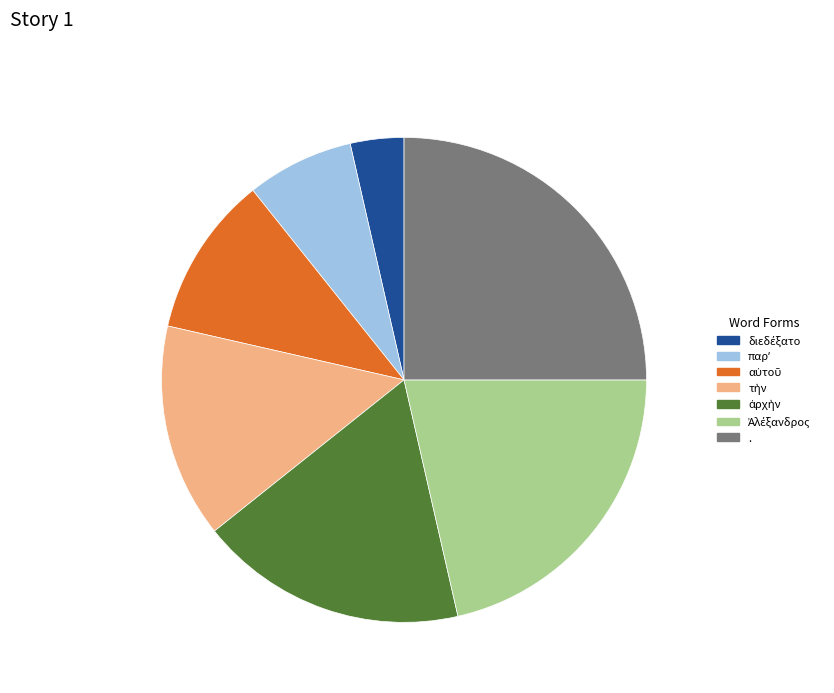

Which slice is the largest?

.